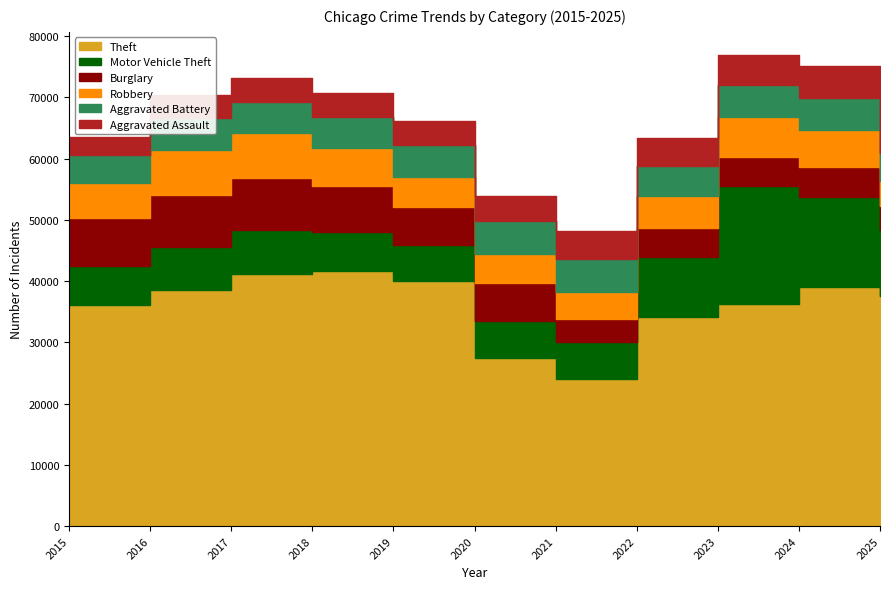

At which label does Robbery reach its minimum?

2025